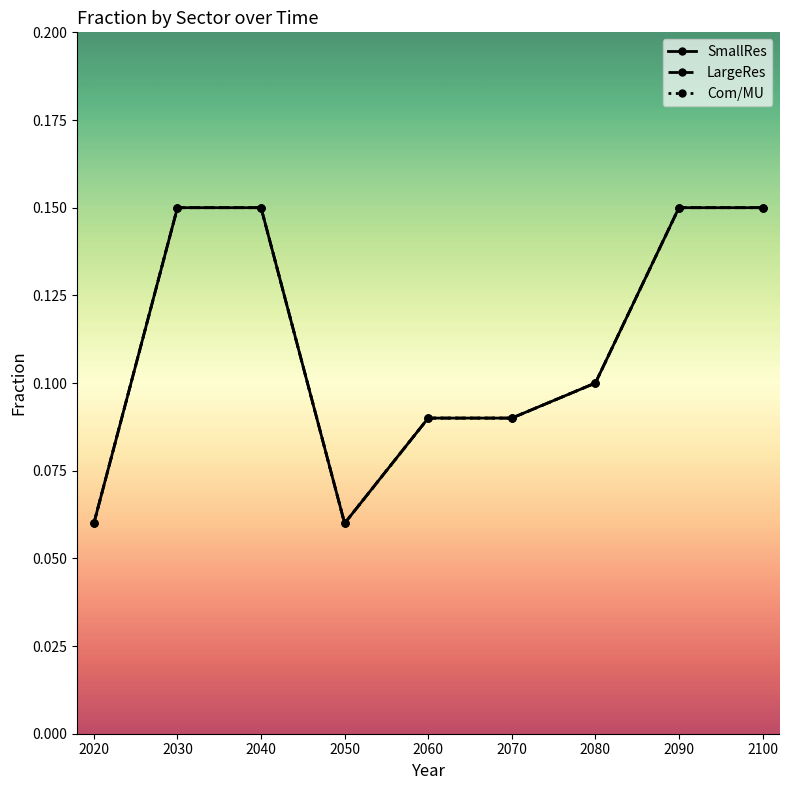

Between 2080 and 2060, which is larger?

2080